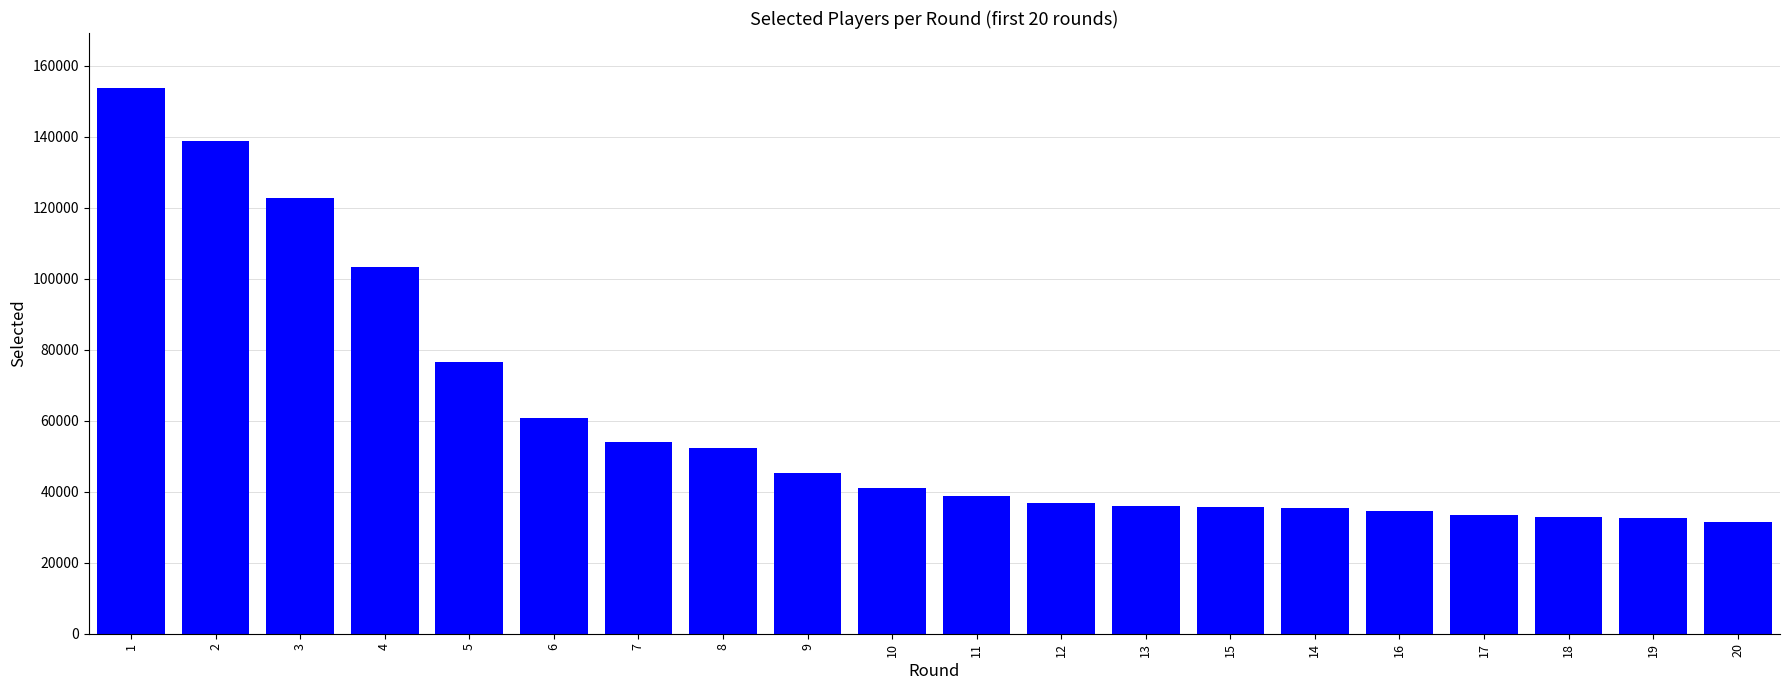

What position from the left is 18?

18